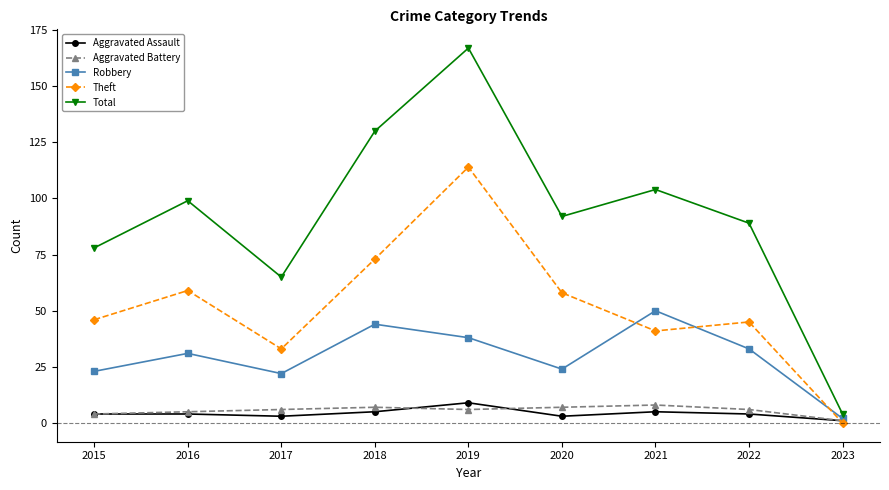

The value of Robbery at 2018 is 67. True or false?

False